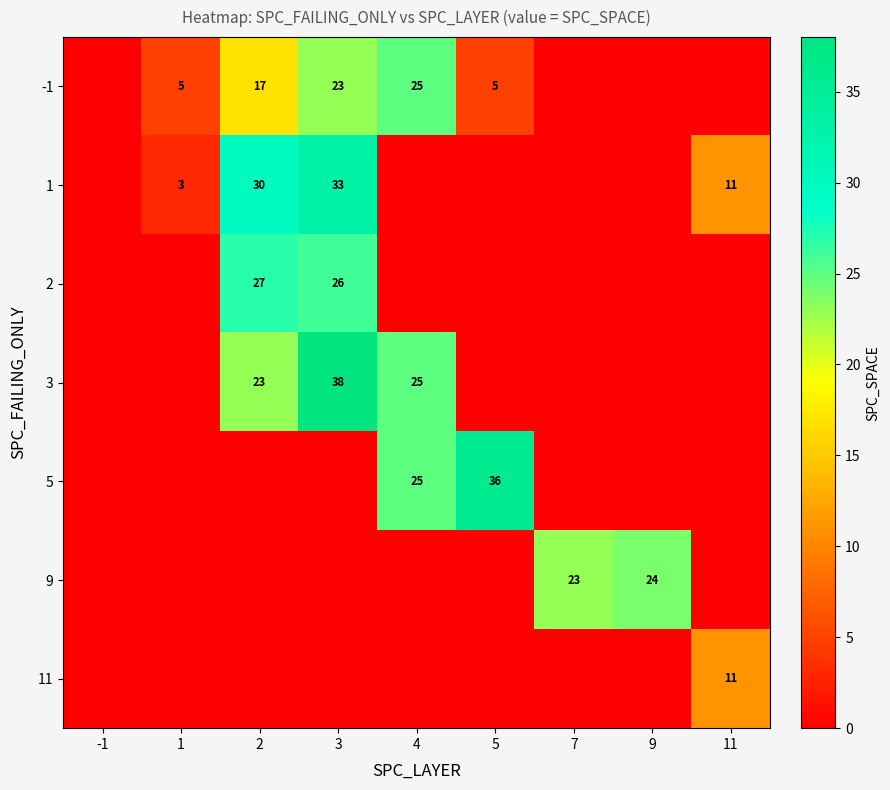

At which category does the chart reach its peak across all series?

3